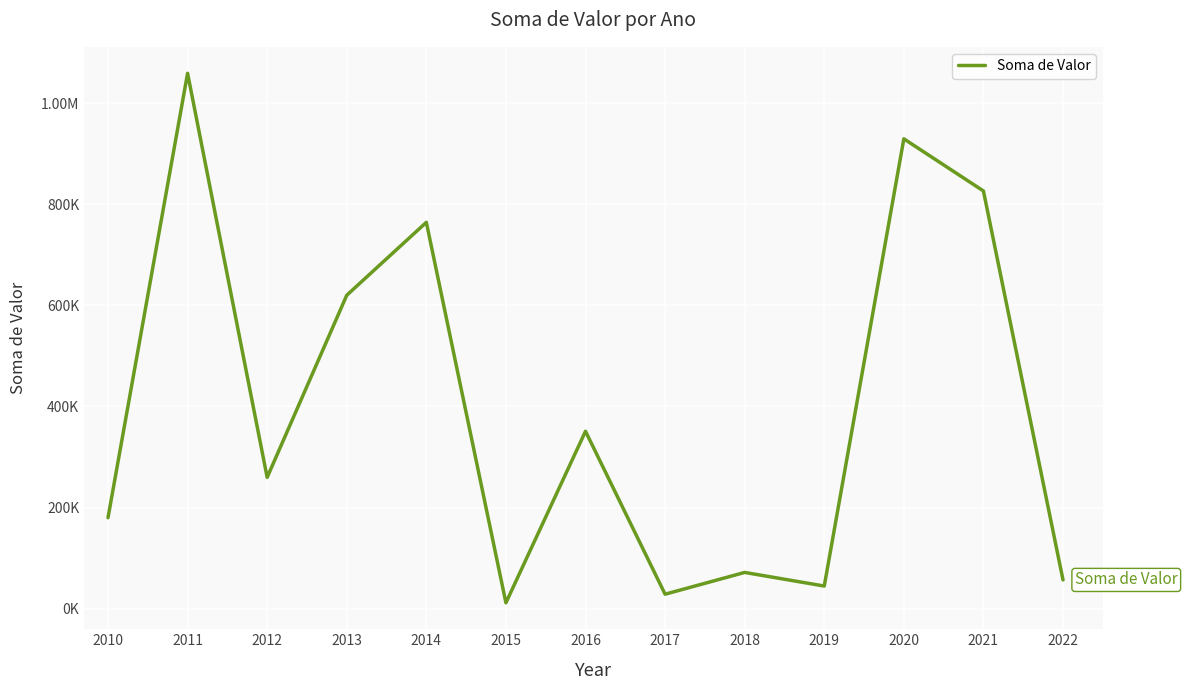

At which label is the value closest to 535314?

2013